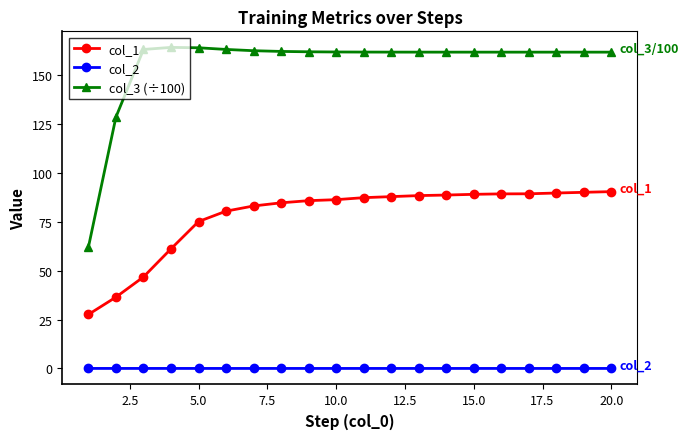

Rank the series by their average value, from highest to lowest.

col_3 (÷100), col_1, col_2